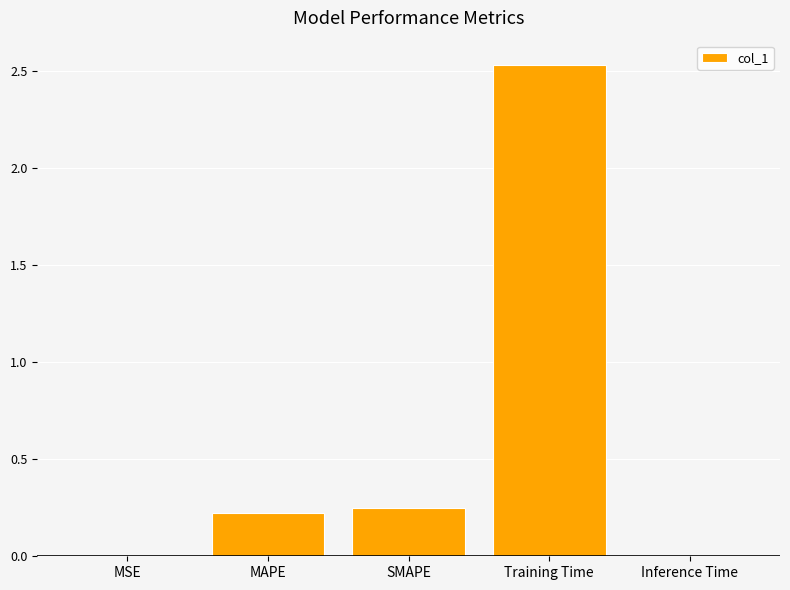

Is it true that the value at SMAPE is 0.2?

True